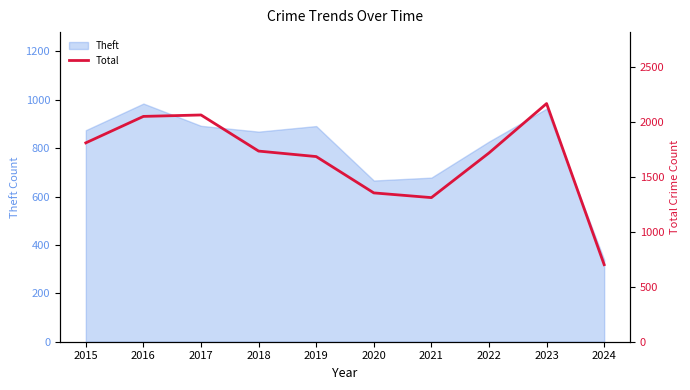

Reading left to right, list all the values displayed in this chart.

2015=1812	2016=2053	2017=2066	2018=1737	2019=1687	2020=1356	2021=1313	2022=1720	2023=2170	2024=702